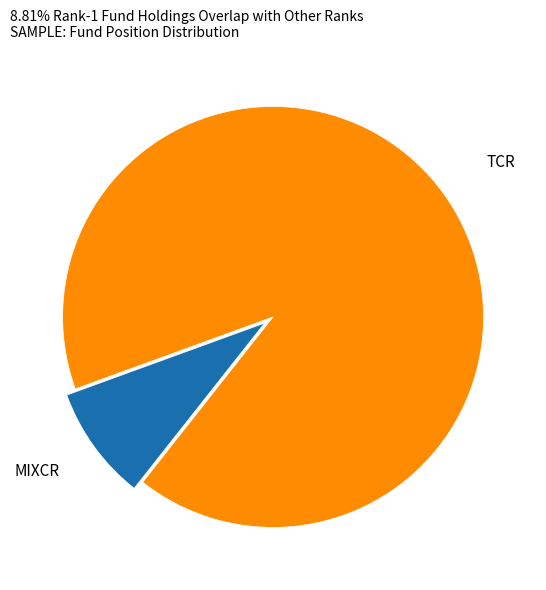

Do MIXCR and TCR together represent more than half of the pie?

Yes